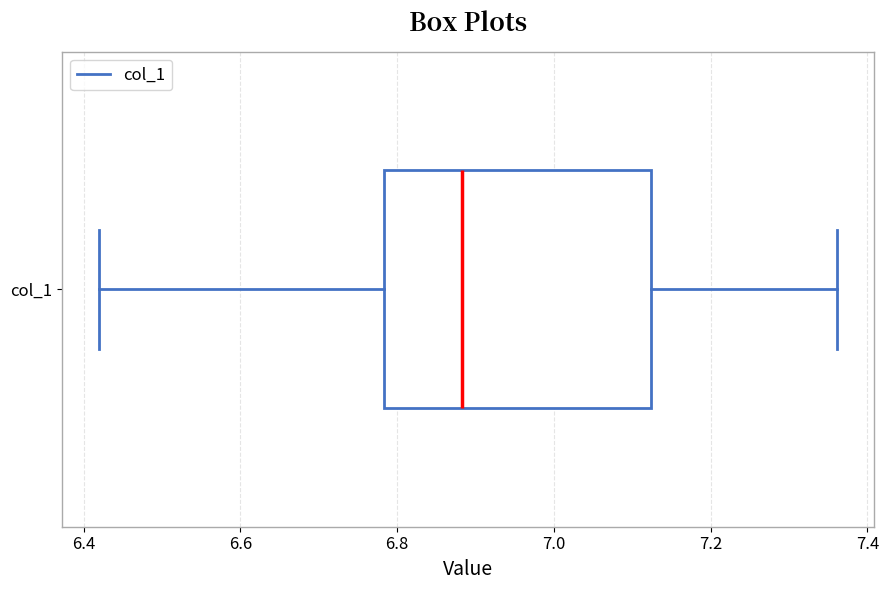

Read this box plot against the x-axis: the position of the median line, the range covered by the box, and the ends of both whiskers. The values are not printed on the chart, so give them approximately, as read against the axis.

median 6.88, box 6.78 to 7.12, whiskers 6.42 to 7.36